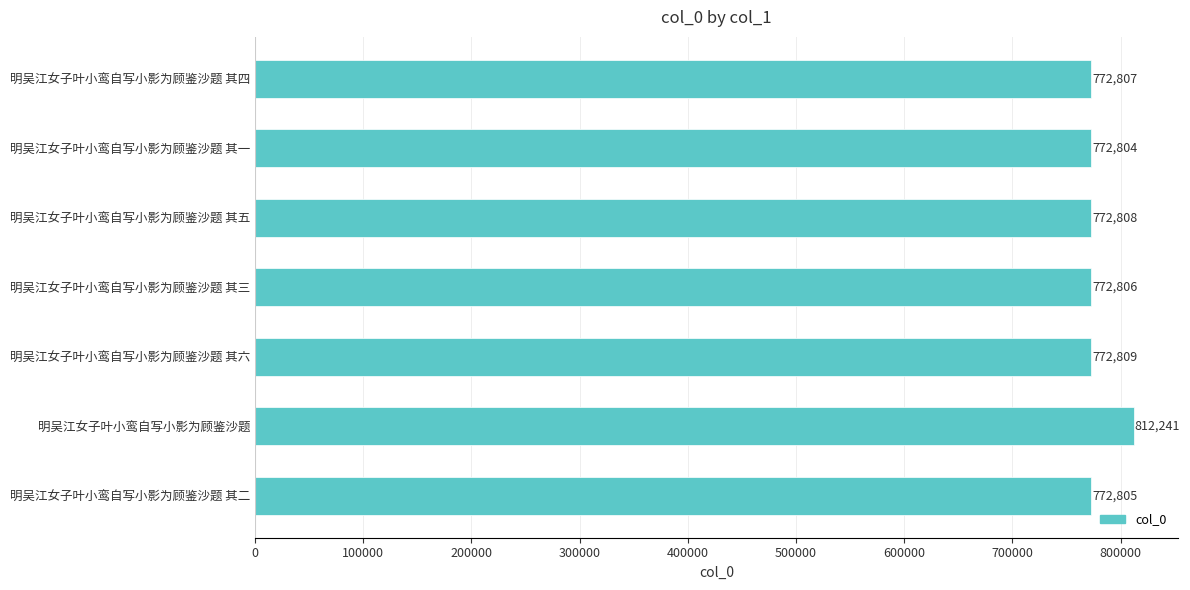

Rank the categories by value from highest to lowest.

明吴江女子叶小鸾自写小影为顾鉴沙题, 明吴江女子叶小鸾自写小影为顾鉴沙题 其六, 明吴江女子叶小鸾自写小影为顾鉴沙题 其五, 明吴江女子叶小鸾自写小影为顾鉴沙题 其四, 明吴江女子叶小鸾自写小影为顾鉴沙题 其三, 明吴江女子叶小鸾自写小影为顾鉴沙题 其二, 明吴江女子叶小鸾自写小影为顾鉴沙题 其一